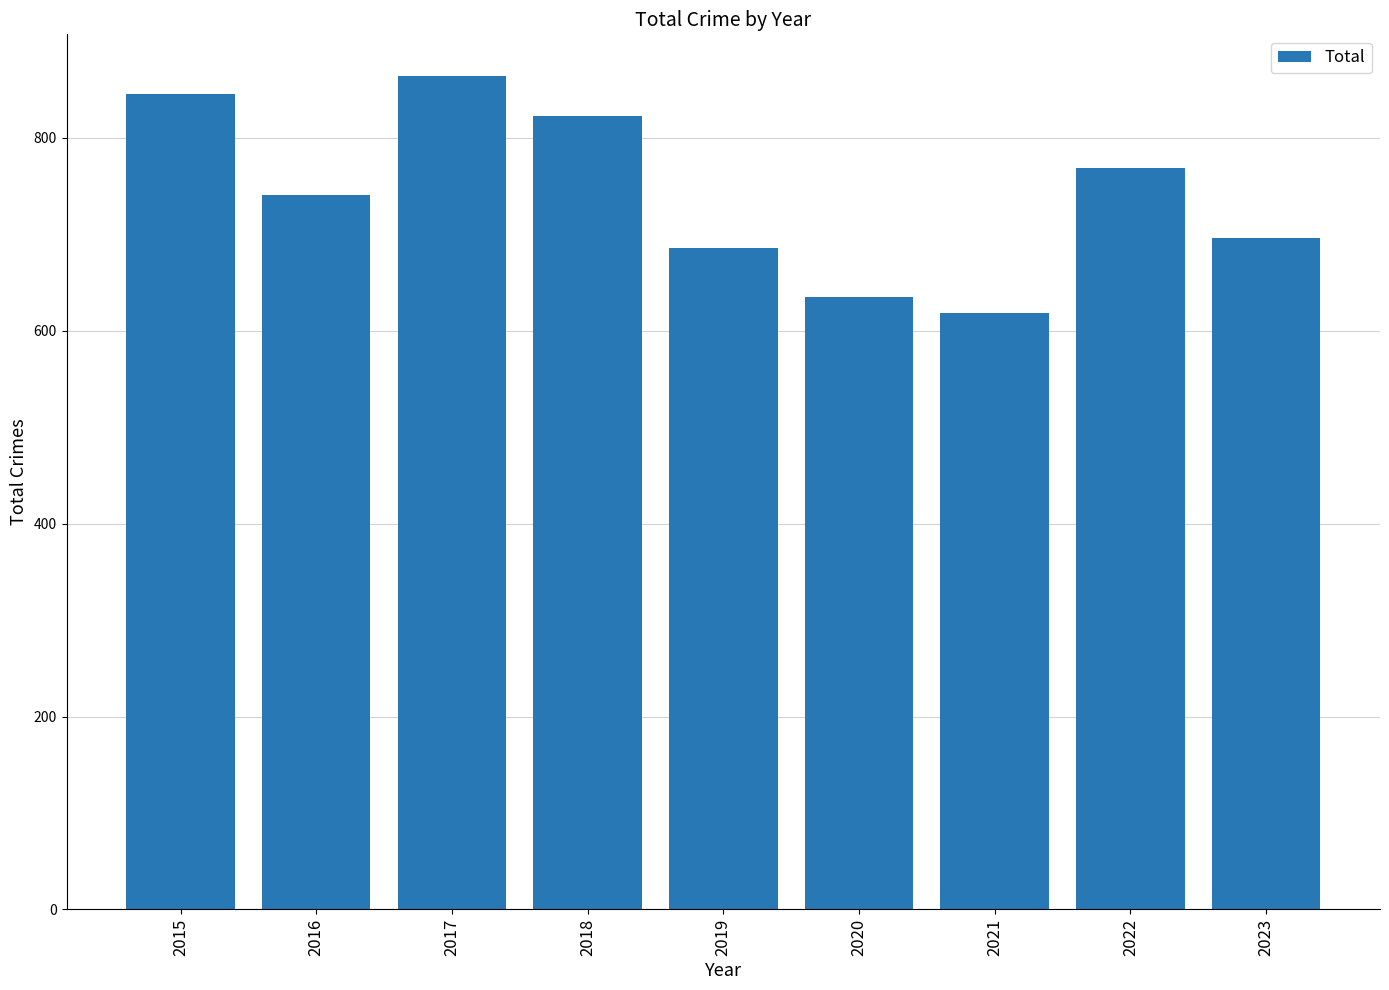

The chart shows a value of 823 at 2018. True or false?

True